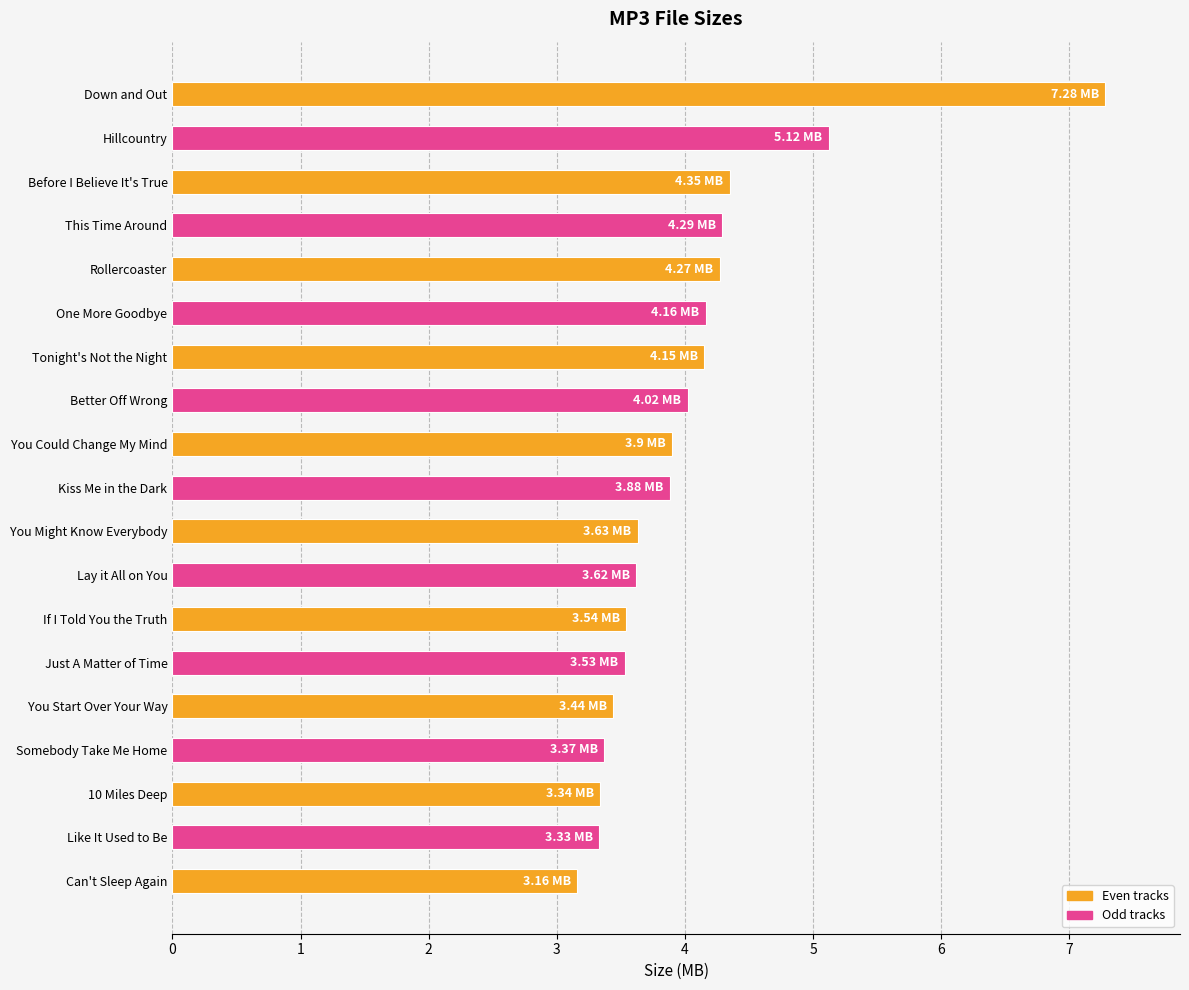

How many bars are there in total?

19